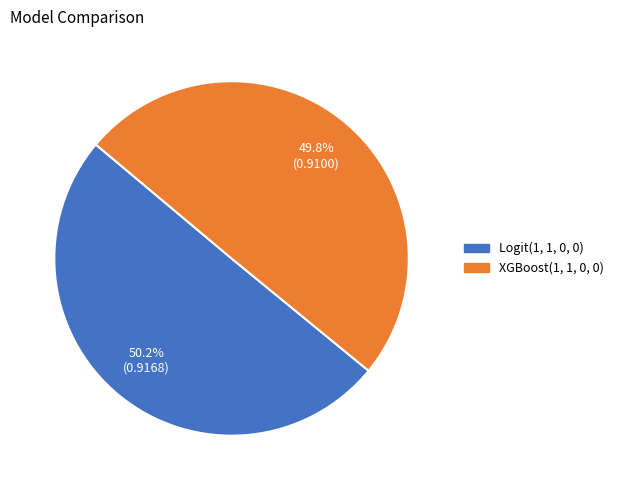

What percentage is NOT represented by XGBoost(1, 1, 0, 0)?

50.2%